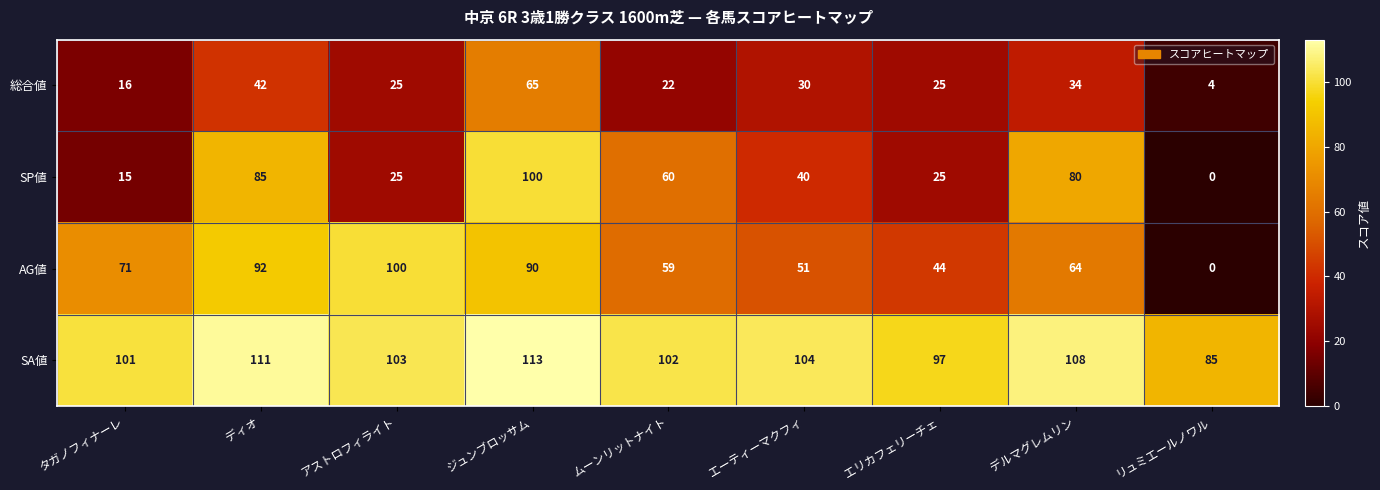

Rank the categories by AG値 value from highest to lowest.

アストロフィライト, ディオ, ジュンブロッサム, タガノフィナーレ, デルマグレムリン, ムーンリットナイト, エーティーマクフィ, エリカフェリーチェ, リュミエールノワル